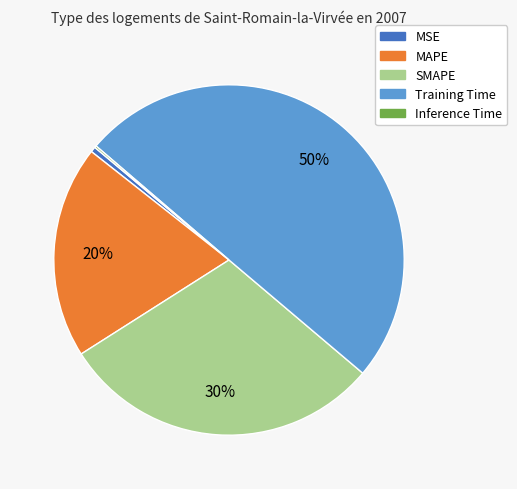

Does MSE account for over 50% of the chart?

No